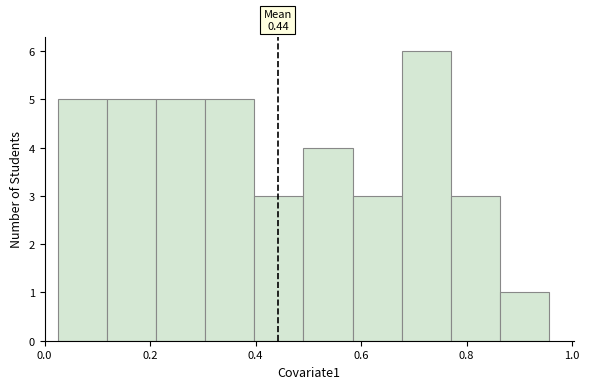

Which range on the x-axis has the tallest bar?

0.68 to 0.78